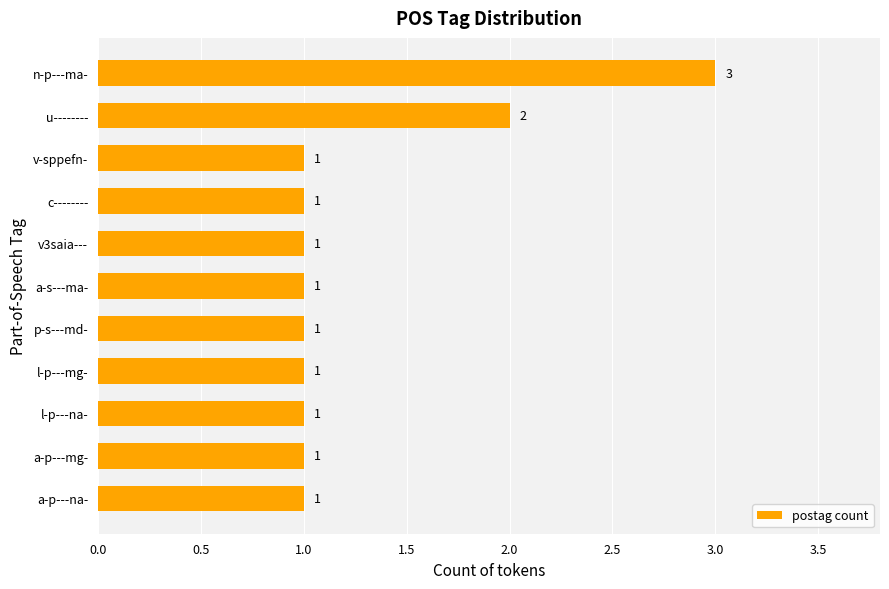

How many values are between 1 and 2?

10